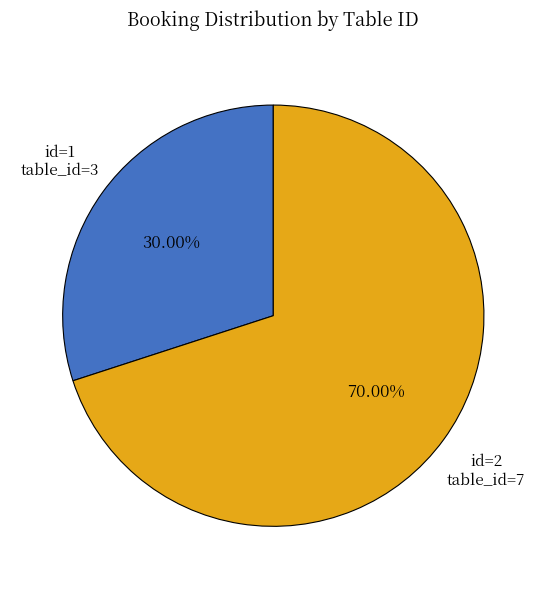

Is there a majority slice in this chart?

Yes